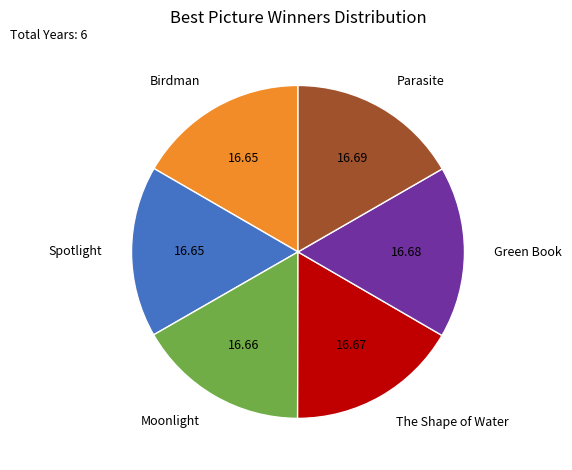

Is Spotlight the majority of the pie?

No